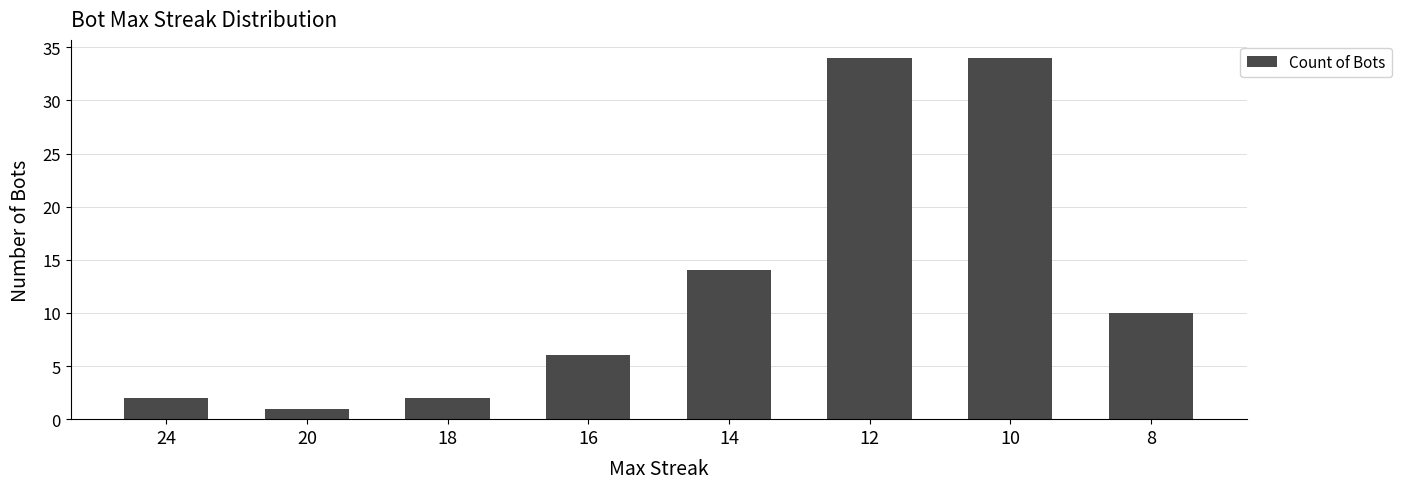

What is the average value?

13